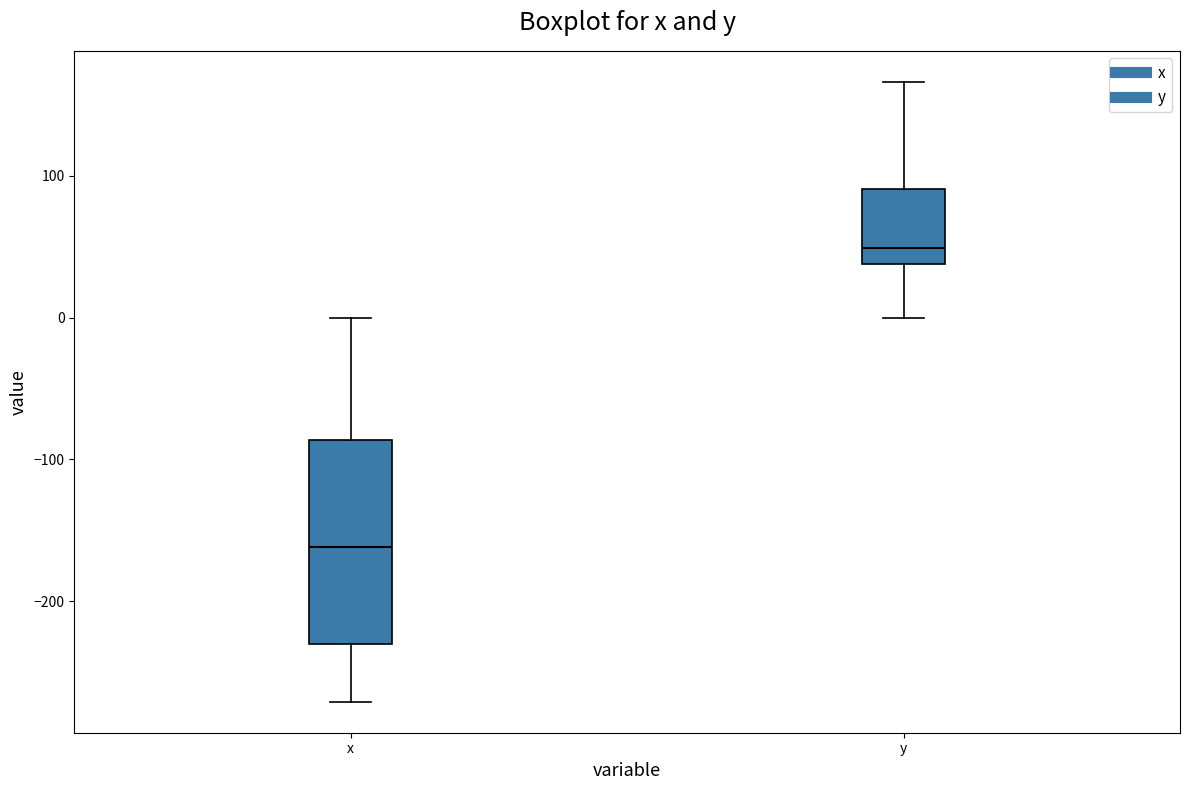

Where does the median line of the box for x sit on the y-axis? The values are not printed on the chart, so give them approximately, as read against the axis.

-160